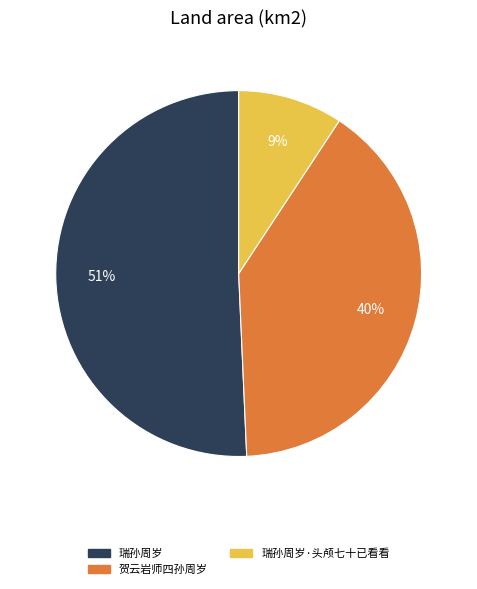

Which category accounts for the majority?

瑞孙周岁